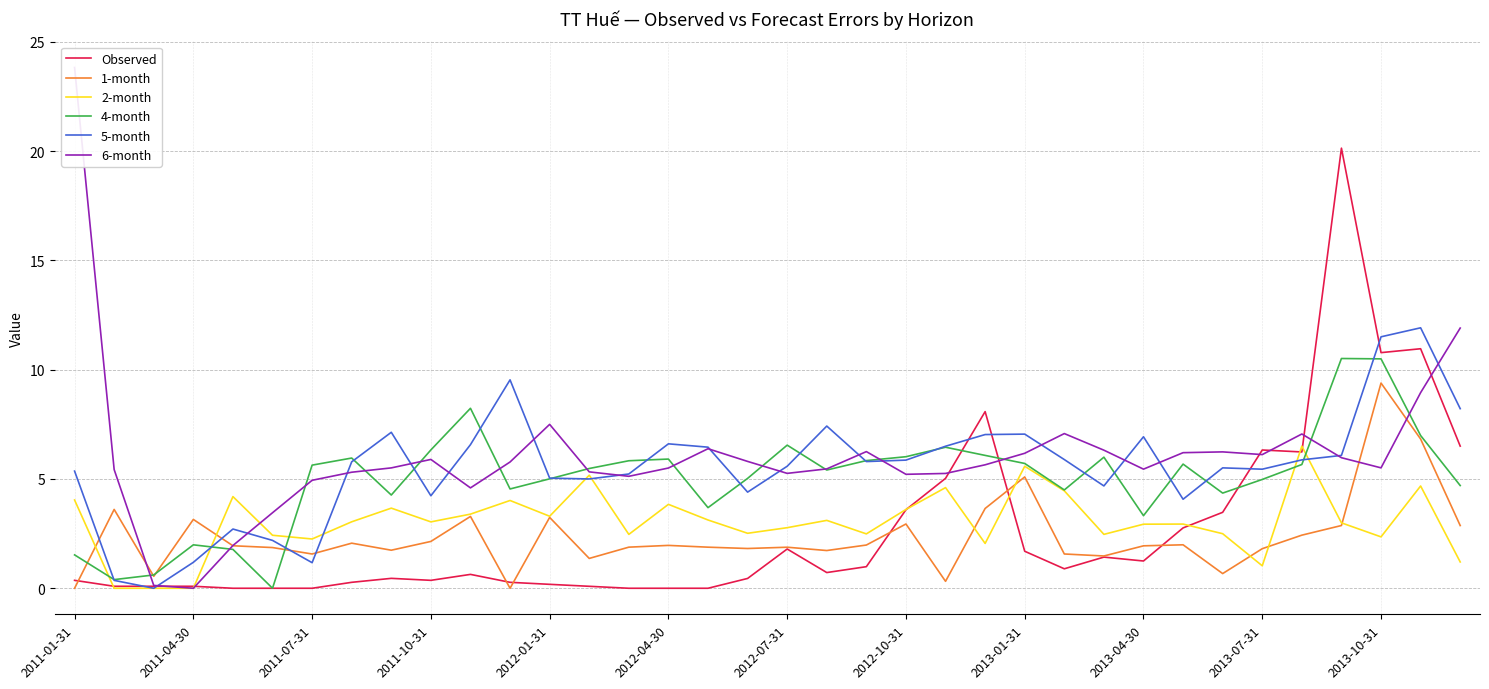

What are all the series names shown in the legend?

Observed, 1-month, 2-month, 4-month, 5-month, 6-month